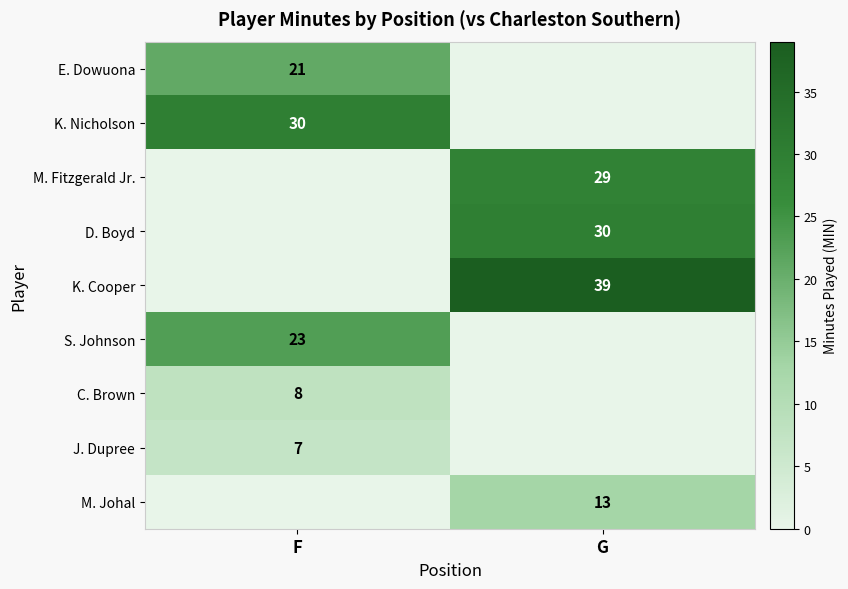

True or false: K. Nicholson has a value of 53 at F.

False